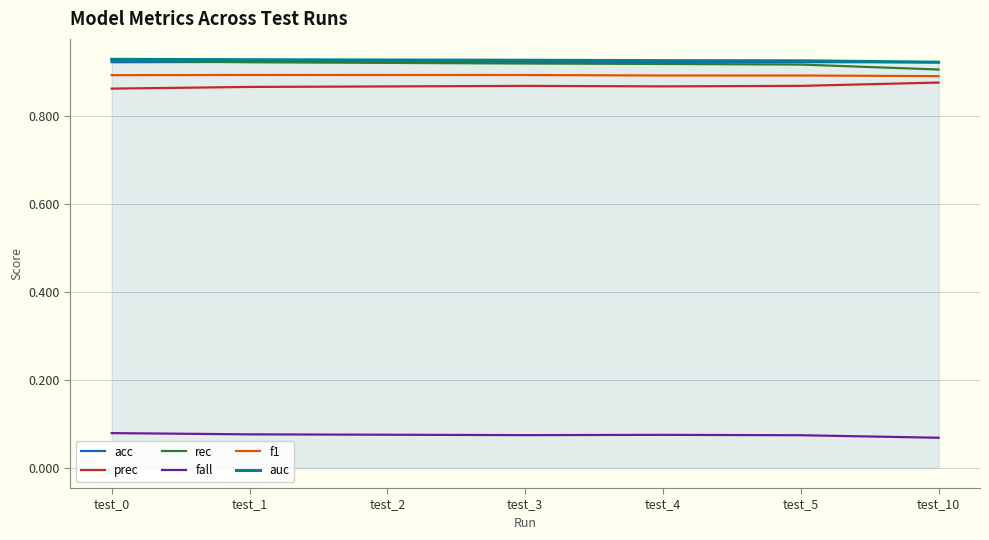

True or false: fall and prec intersect in this chart.

False